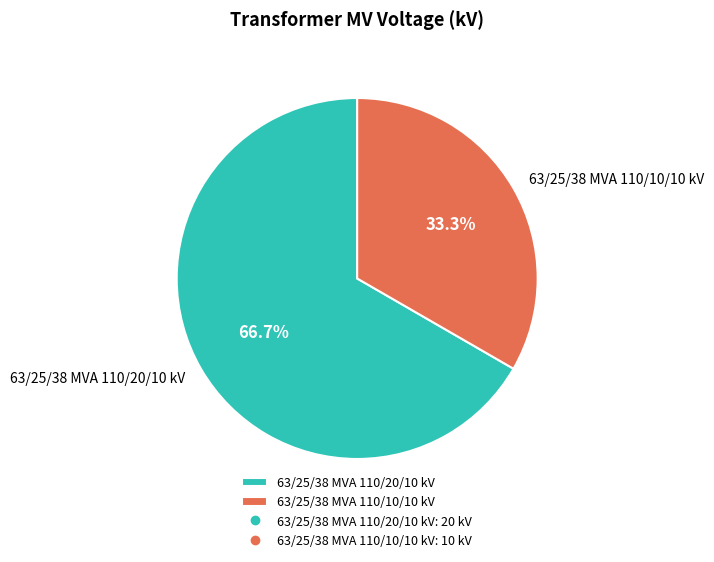

Which category has the biggest portion of the pie?

63/25/38 MVA 110/20/10 kV